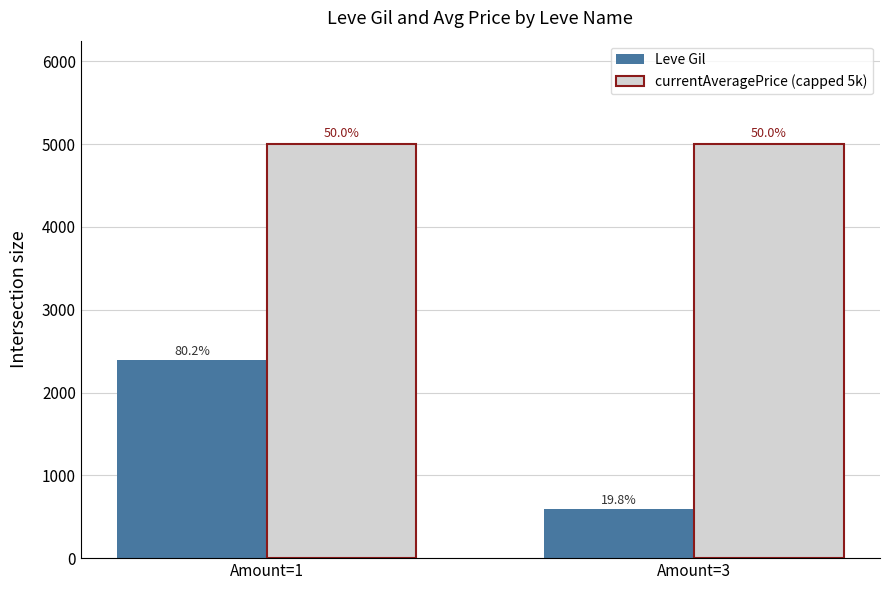

What are all the series names shown in the legend?

Leve Gil, currentAveragePrice (capped 5k)